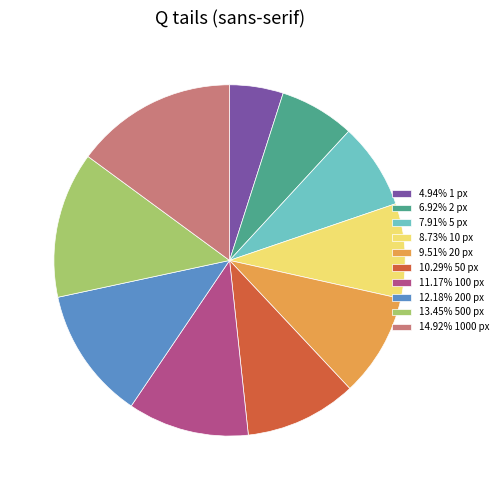

Is the sum of 9.51% 20 px and 10.29% 50 px greater than half?

No